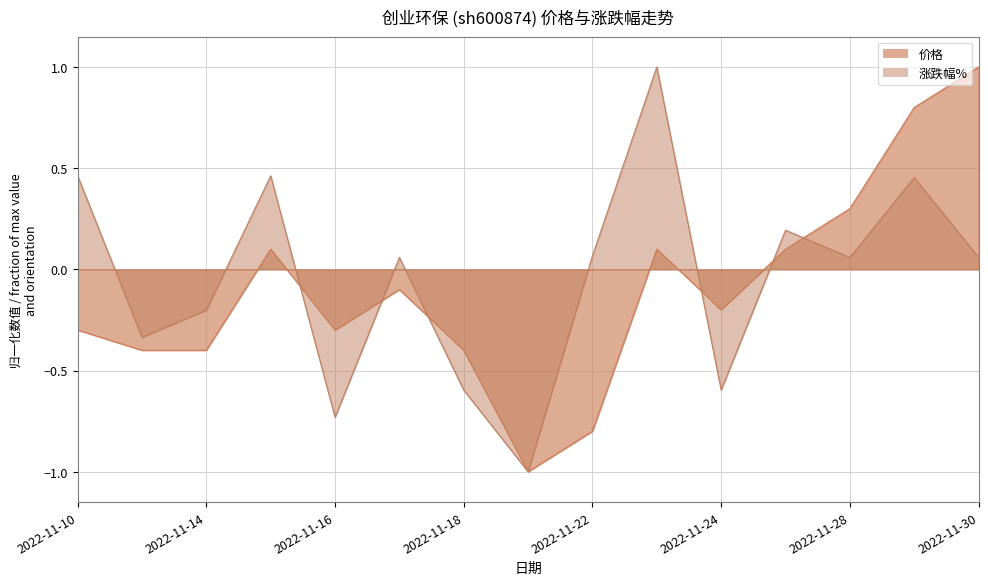

What is the sum of the 涨跌幅% values at 2022-11-11 and 2022-11-10?

0.1